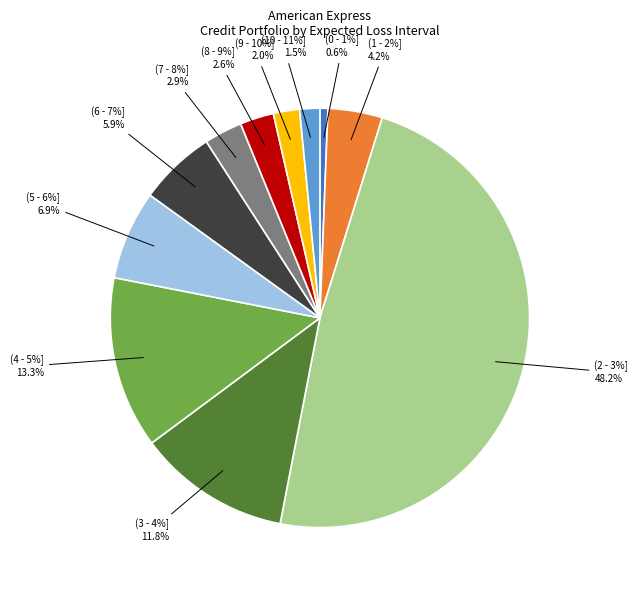

Which has a higher value, (4 - 5%] or (10 - 11%]?

(4 - 5%]